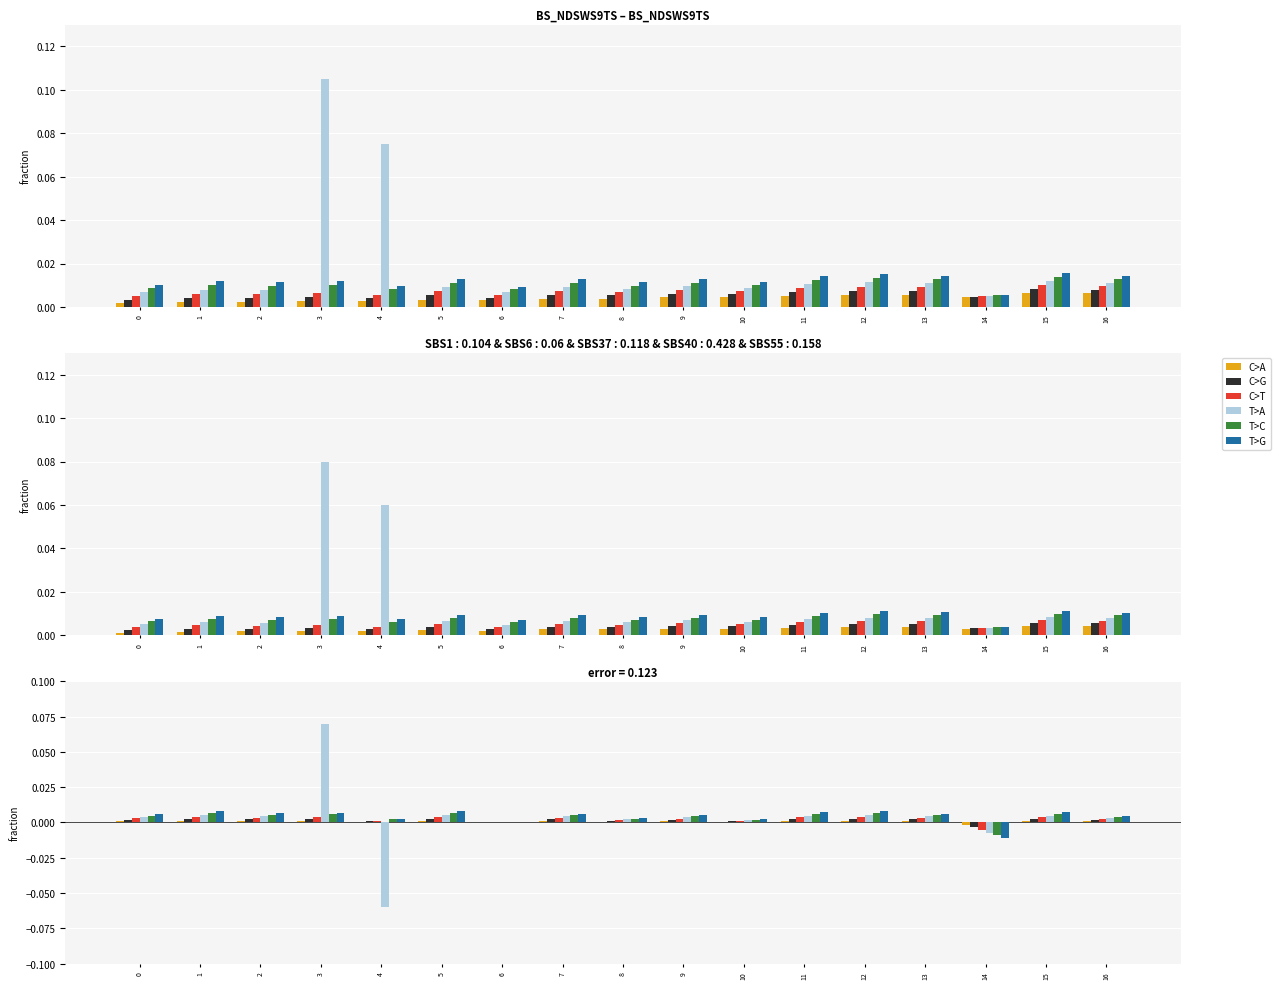

Rank the series by their maximum value, from lowest to highest.

C>A, C>G, C>T, T>C, T>G, T>A